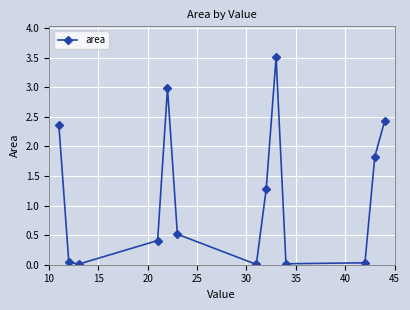

Is this an area chart (filled region under the line)?

No